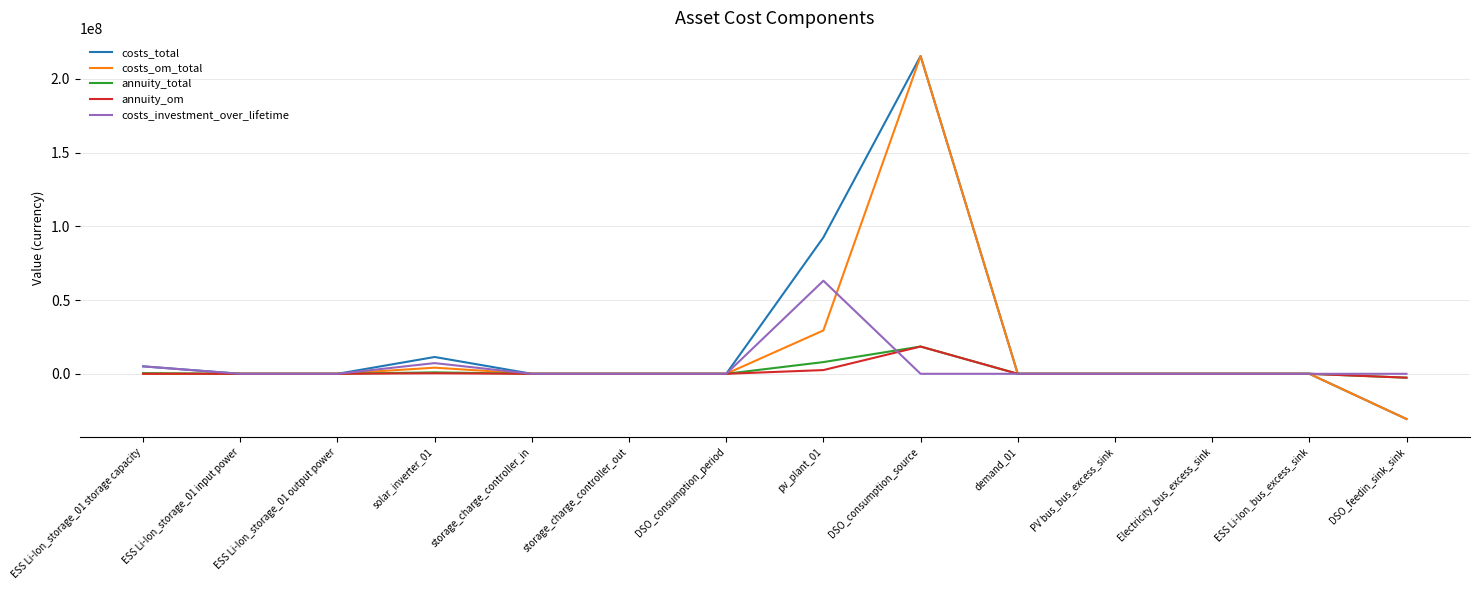

At which label does annuity_om reach its peak?

DSO_consumption_source